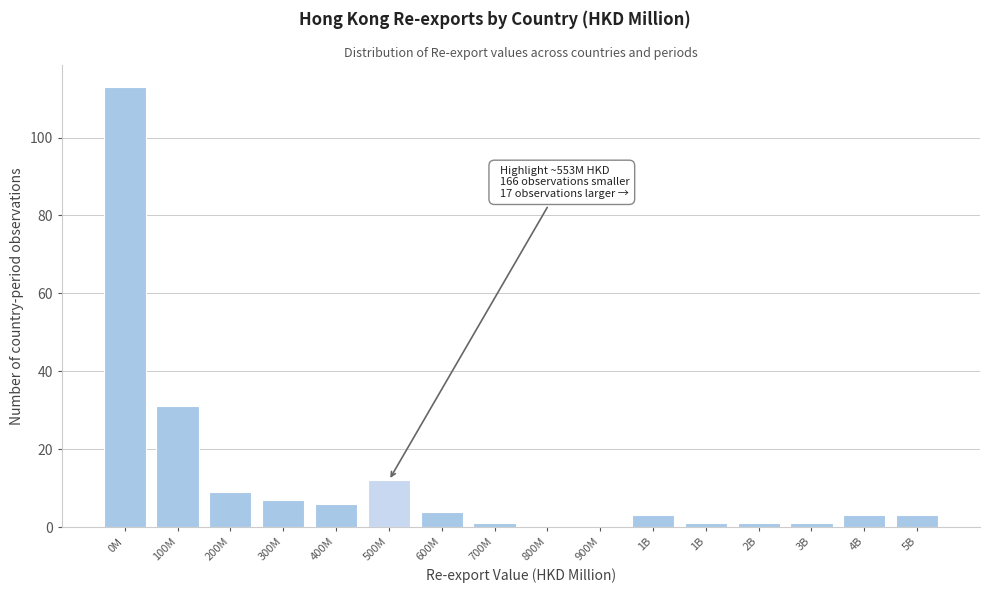

How many distinct data groups are displayed?

1